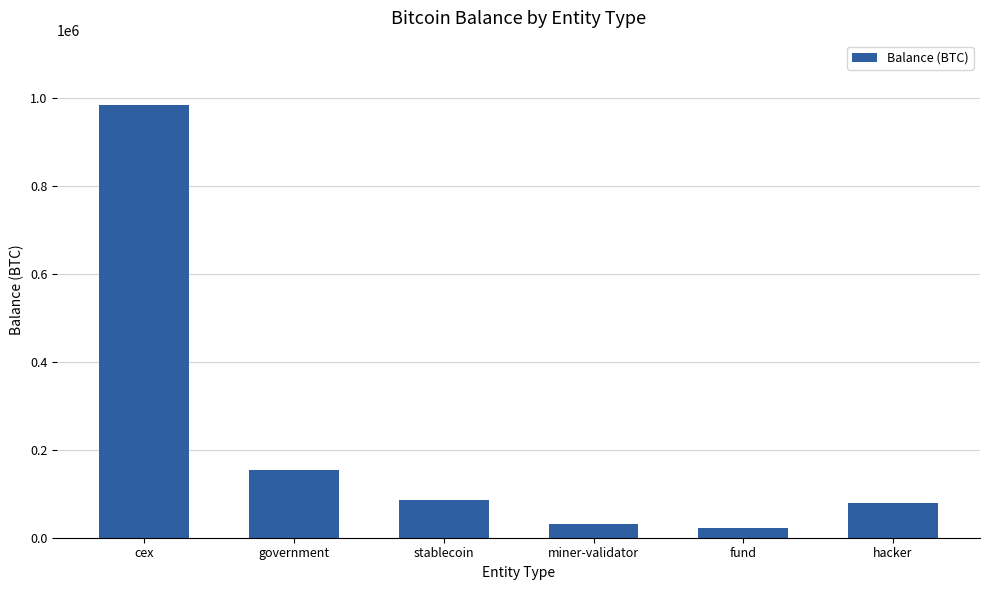

What is the label of the 5th bar from the right?

government